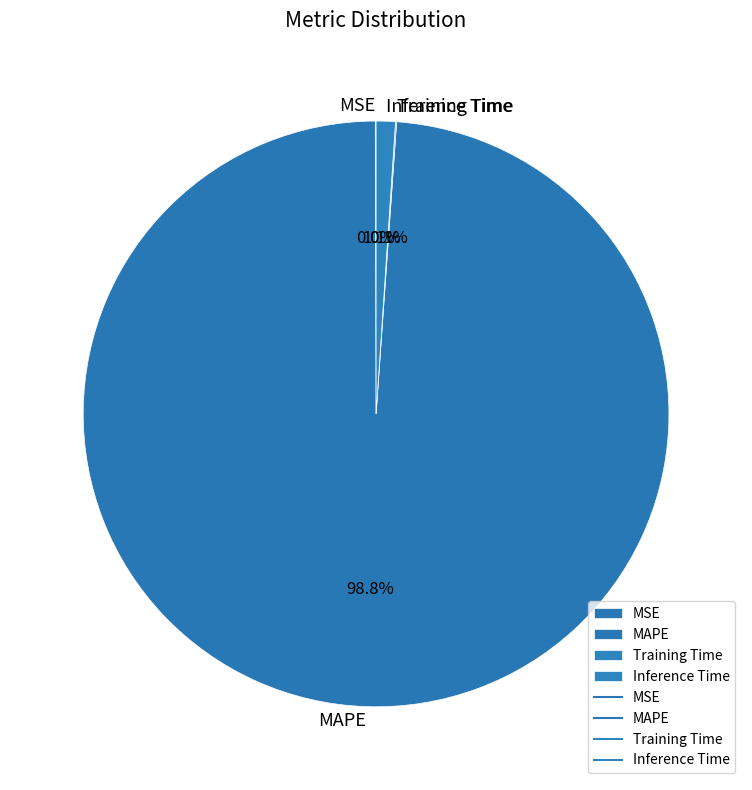

Is Inference Time the majority of the pie?

No